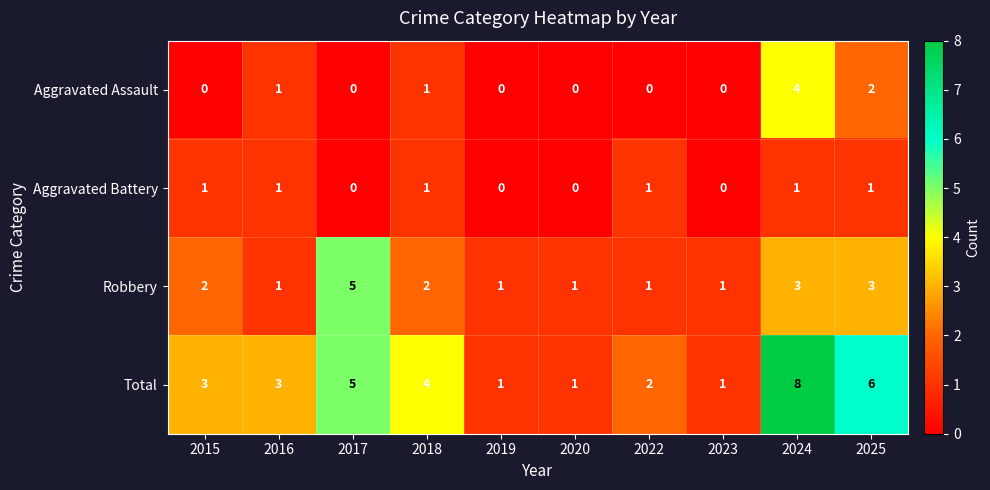

How many data points in Robbery are less than 2?

5